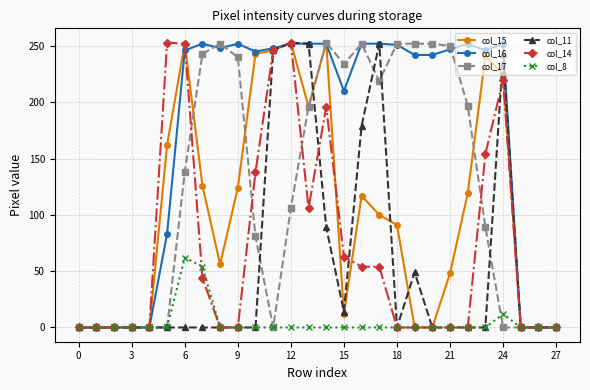

Which series has the largest total across all categories?

col_16